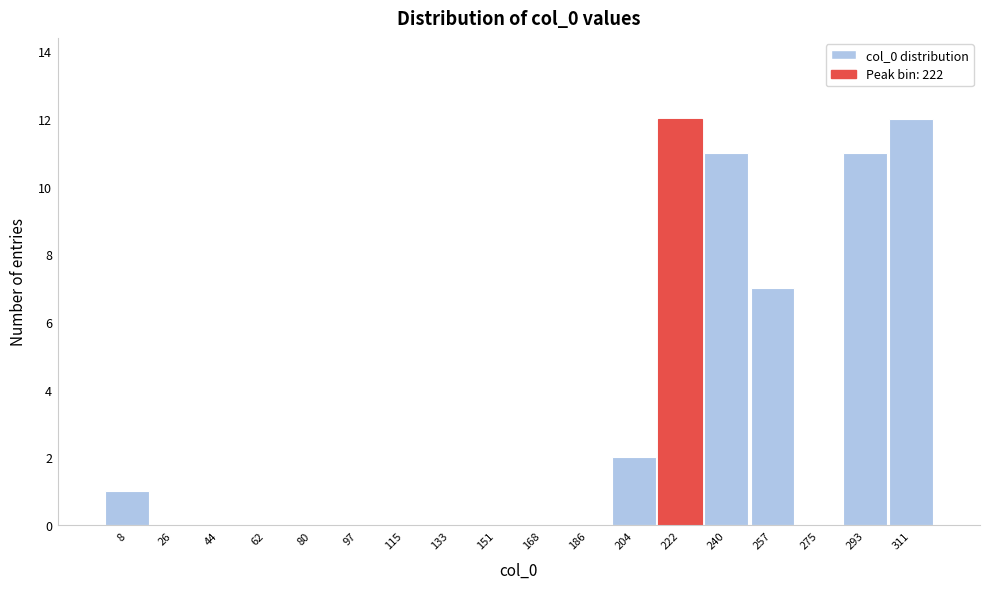

What is the height of the bar covering 284 to 302 on the x-axis? Neither the bar edges nor the heights are printed on the chart, so give them approximately, as read against the axes.

11